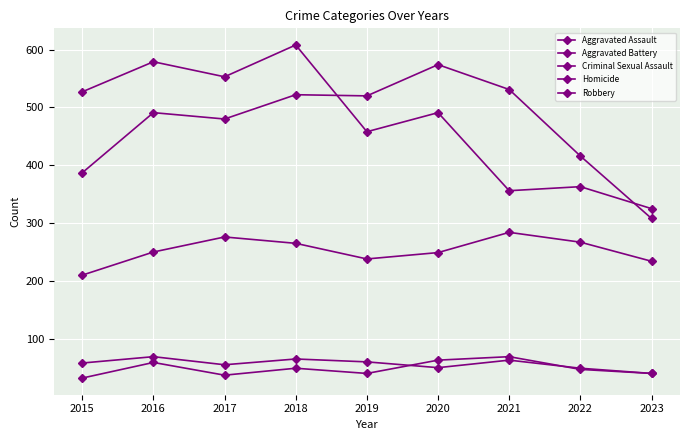

How many lines are shown in the chart?

5